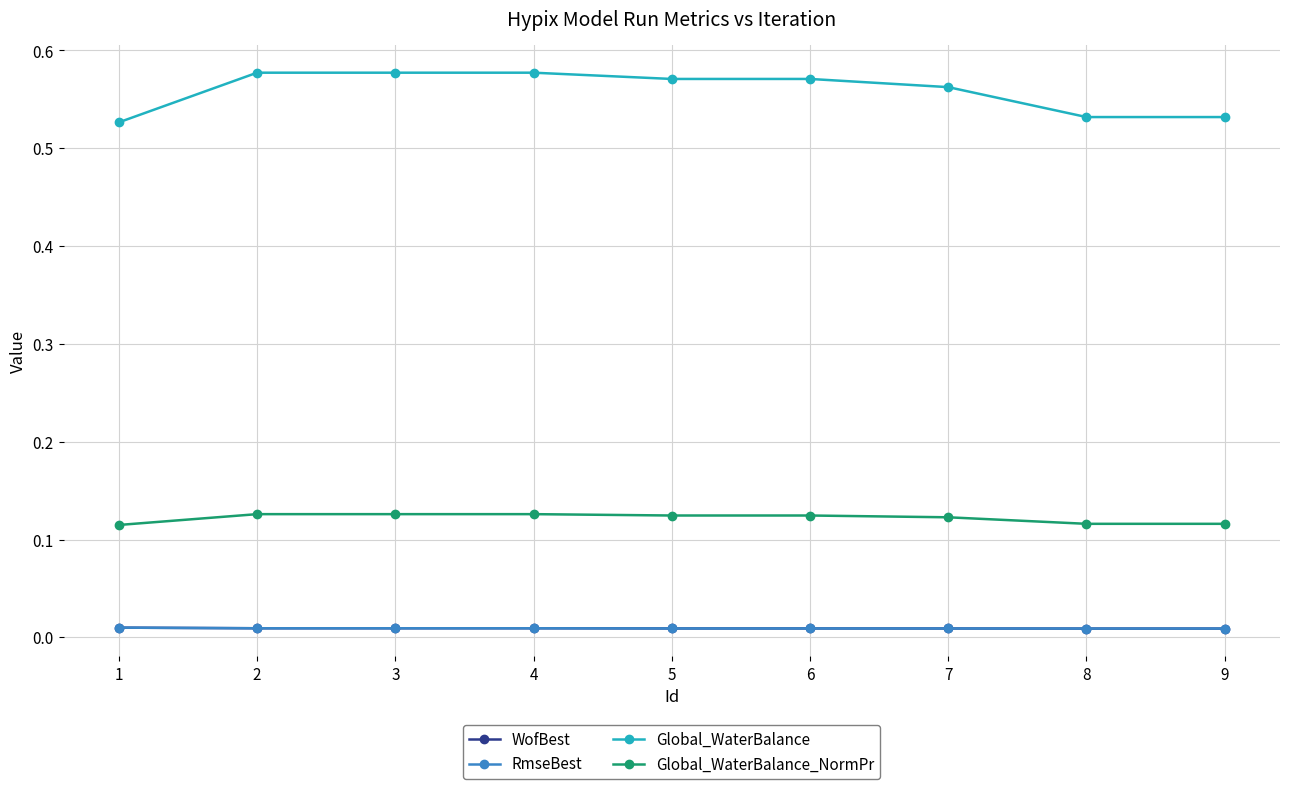

List the series in order of their peak value, highest first.

Global_WaterBalance, Global_WaterBalance_NormPr, WofBest, RmseBest